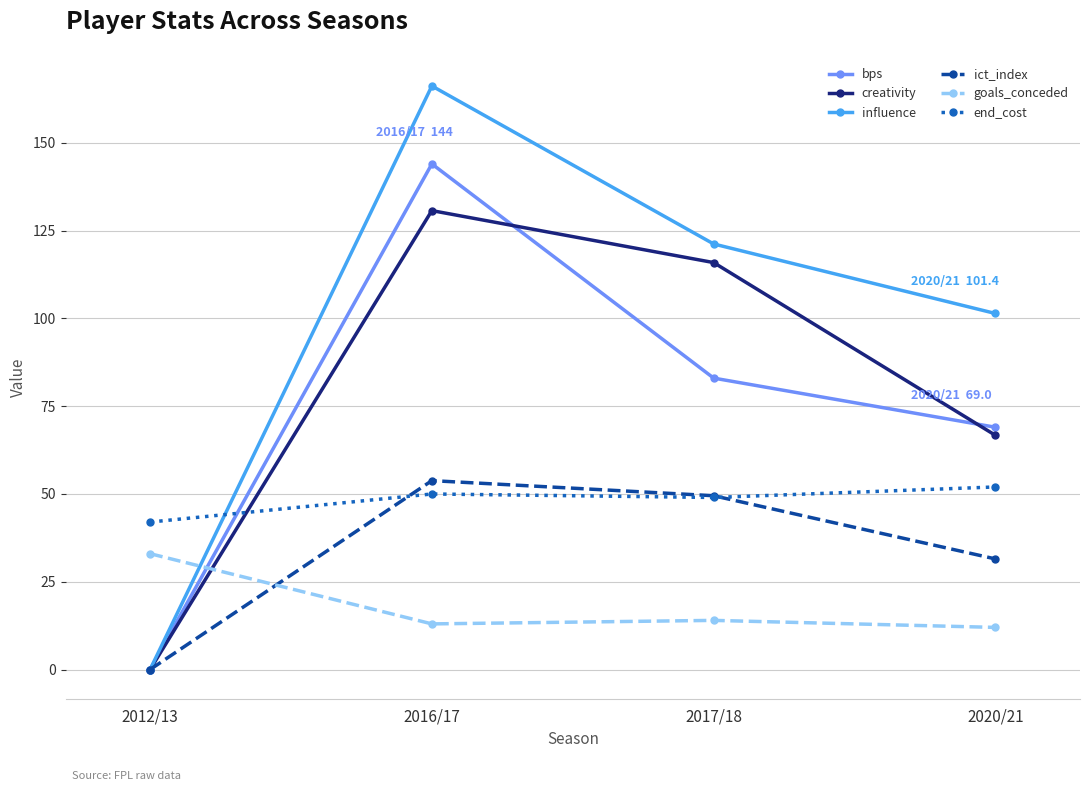

At which category is the sum across all series the highest?

2016/17